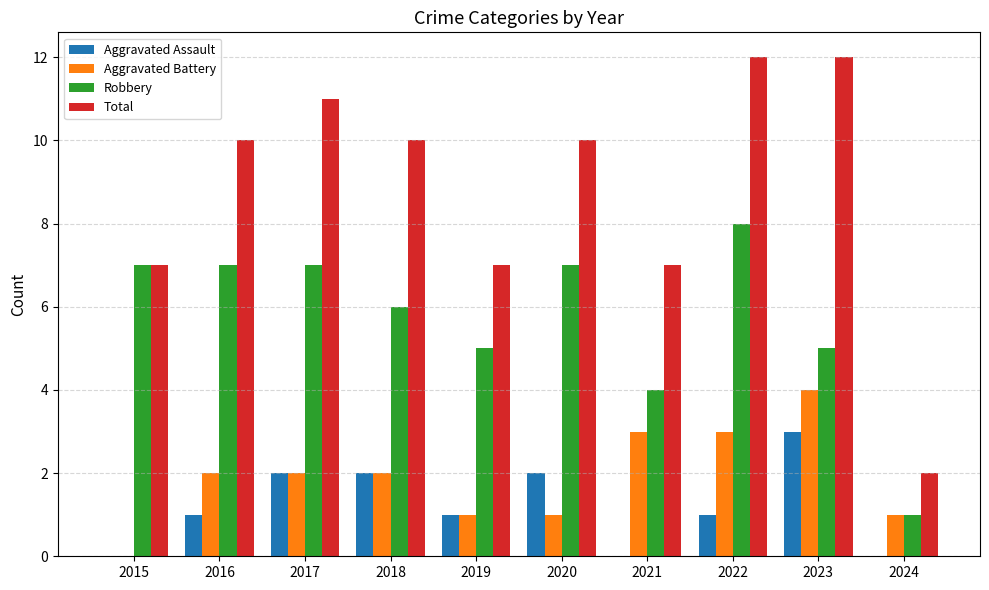

What is the approximate value of Robbery at 2016?

7